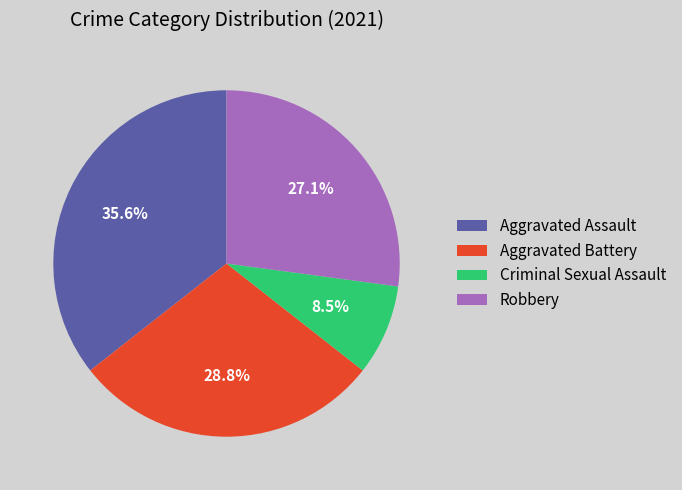

Is there a majority slice in this chart?

No